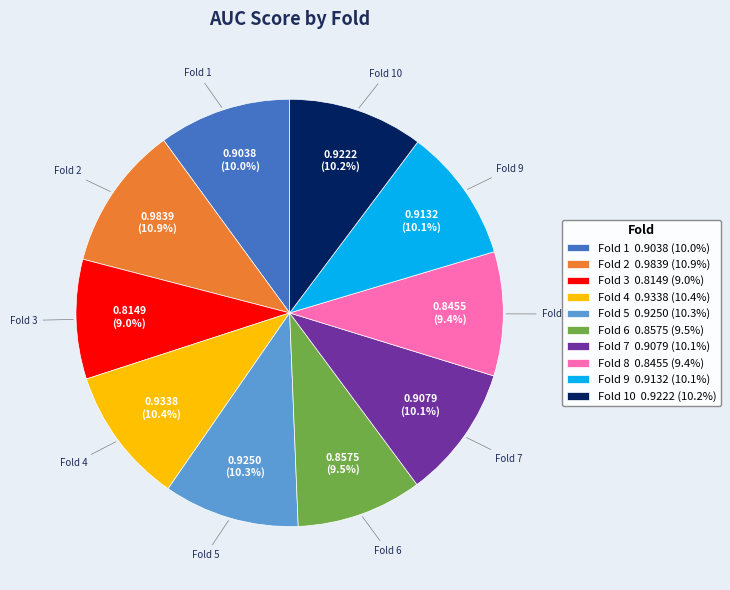

Does Fold 6 0.8575 (9.5%) account for over 50% of the chart?

No